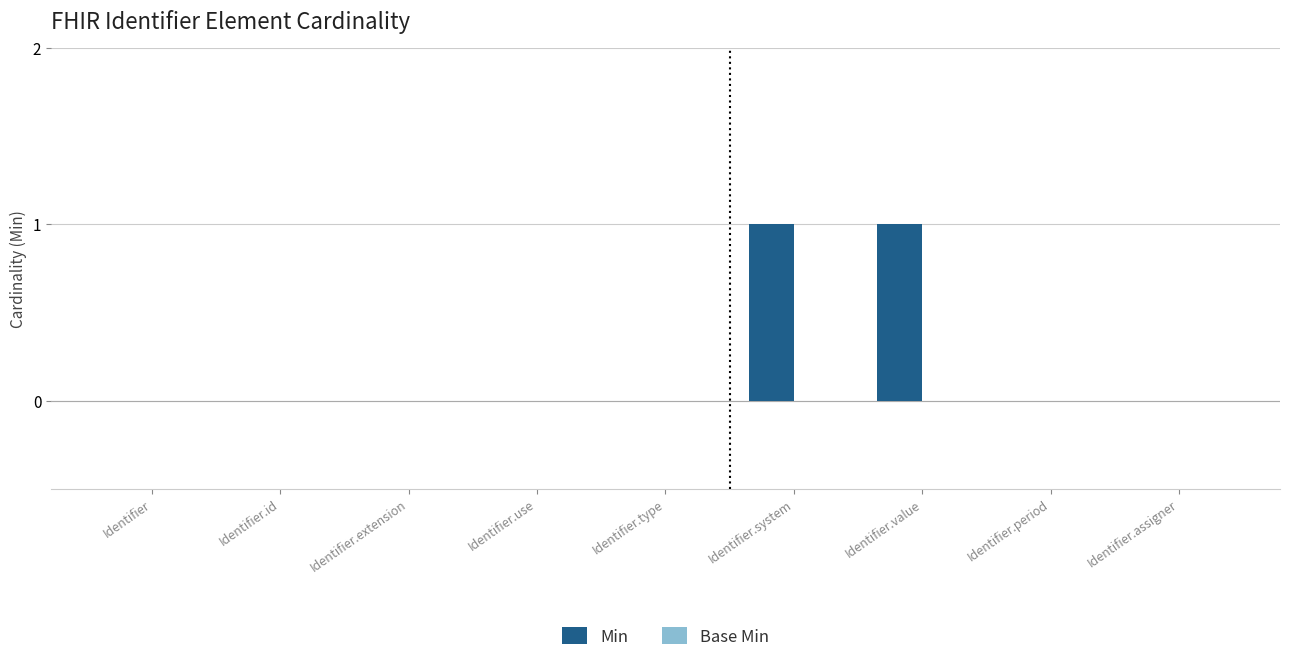

Is it true that the value at Identifier.id is 1?

False